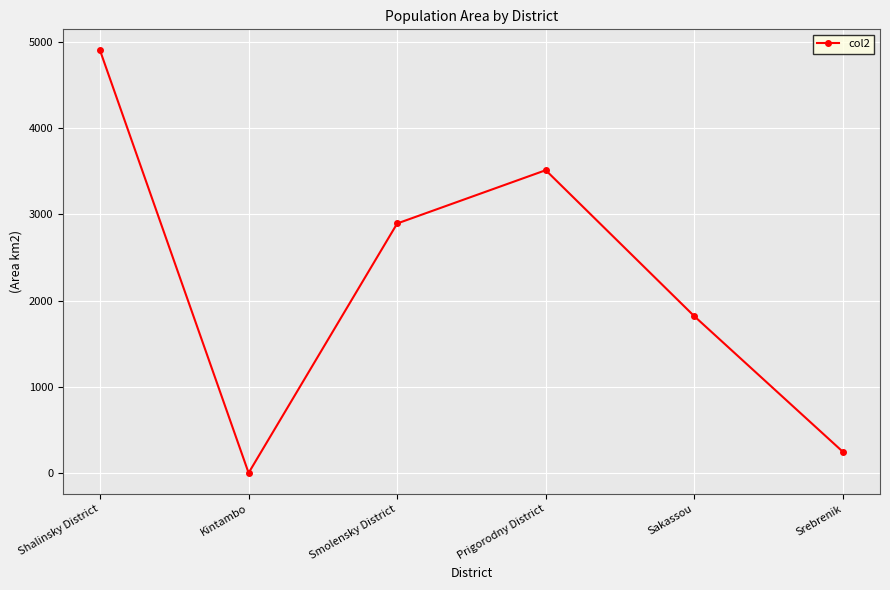

The value at Smolensky District is 2895.0. True or false?

True